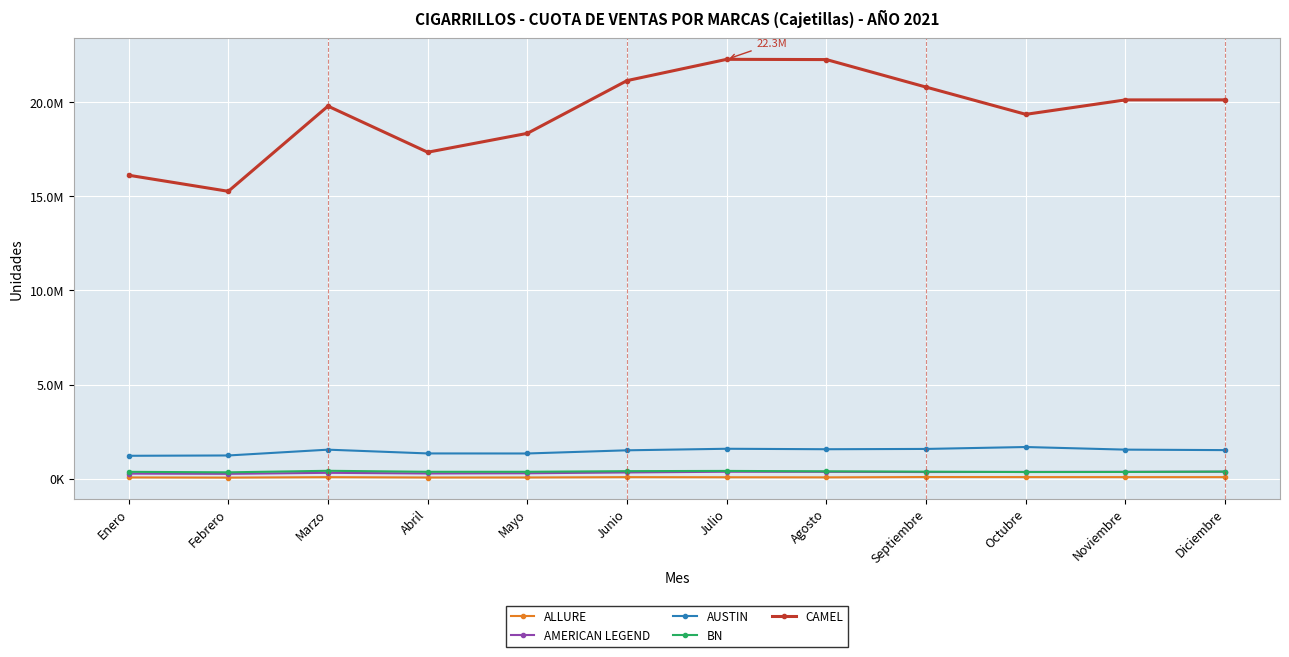

True or false: AMERICAN LEGEND and AUSTIN intersect in this chart.

False